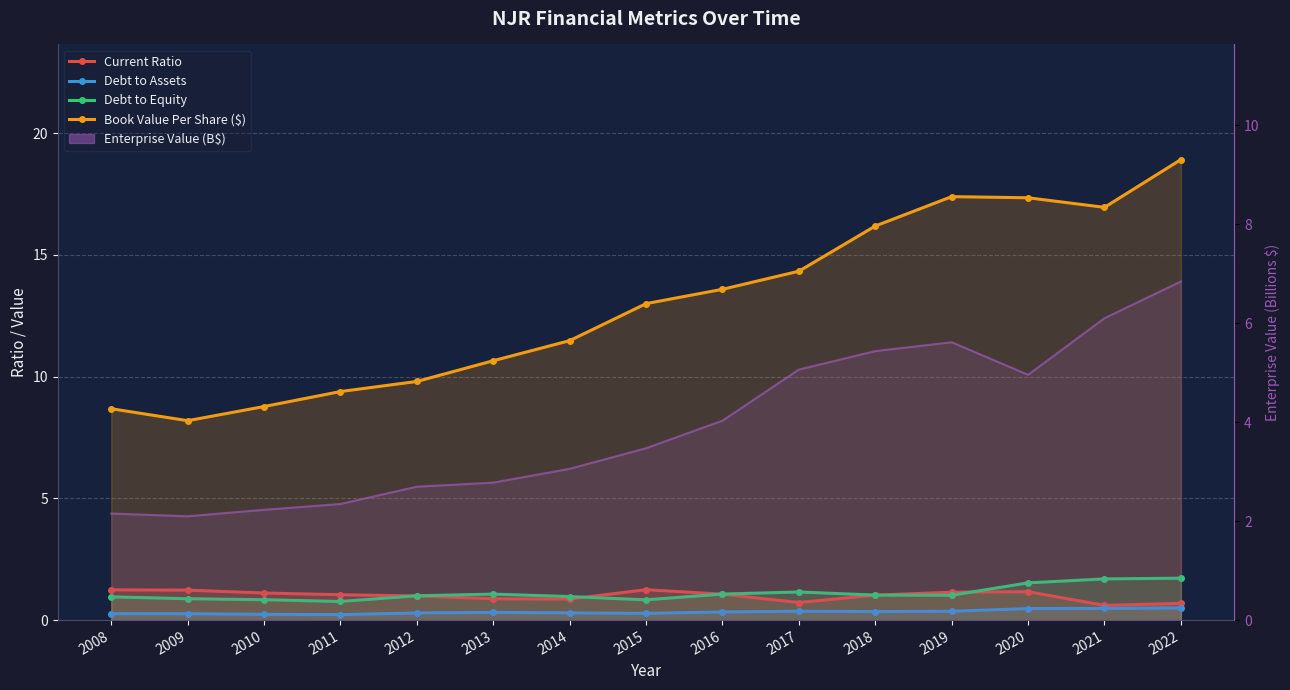

At how many categories does at least one series exceed 11?

9